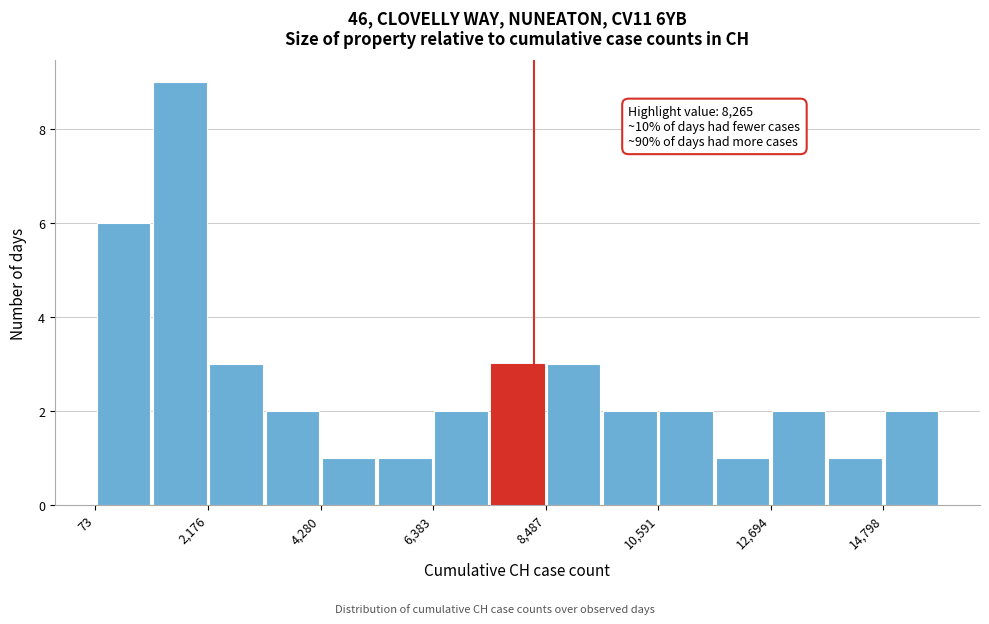

Read against the x-axis, roughly where is the centre of the tallest bar?

1500